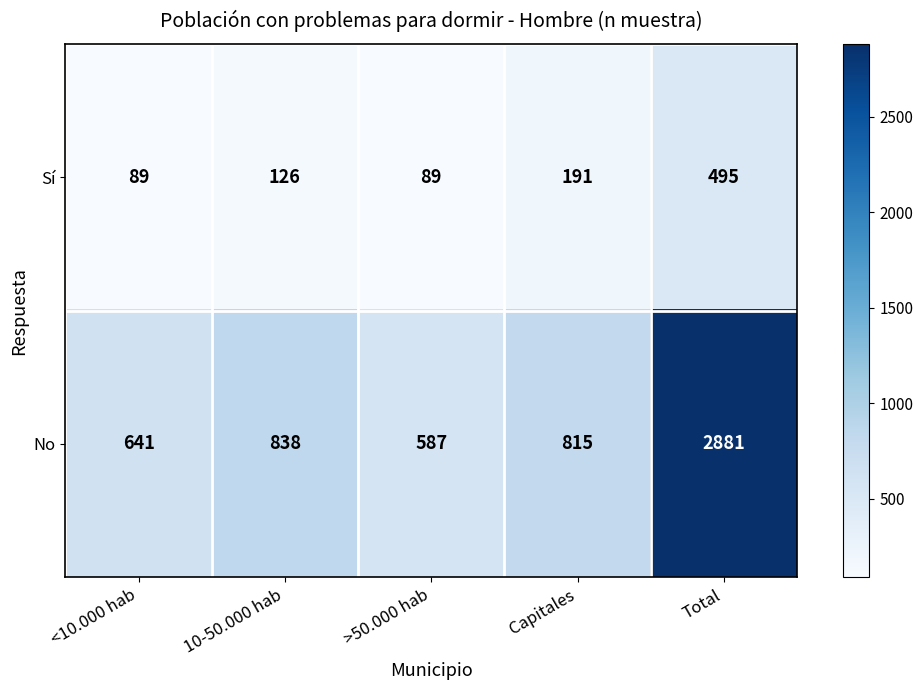

How many categories are shown in the chart?

5